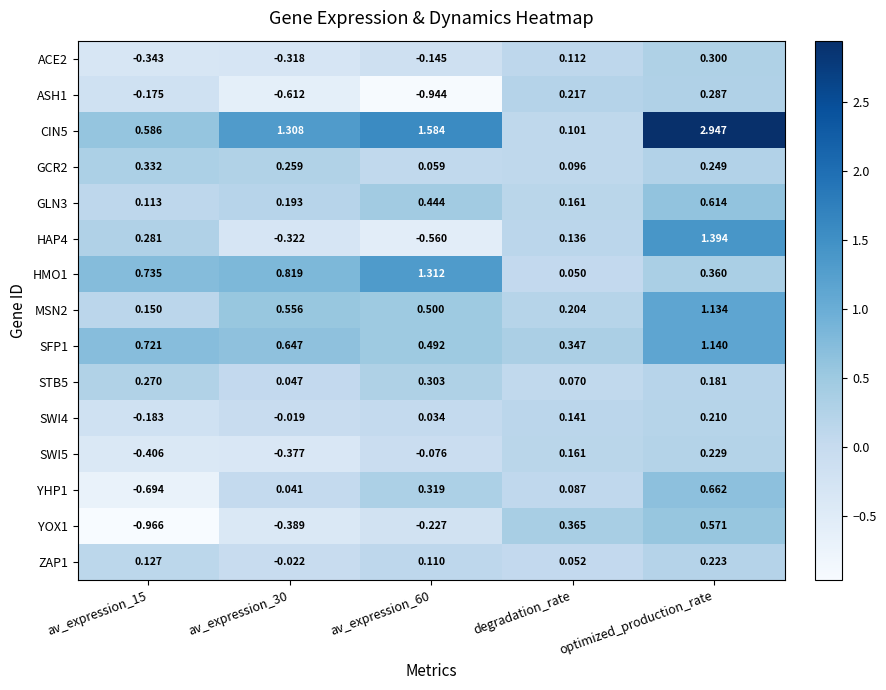

At which category is the sum across all series the highest?

optimized_production_rate